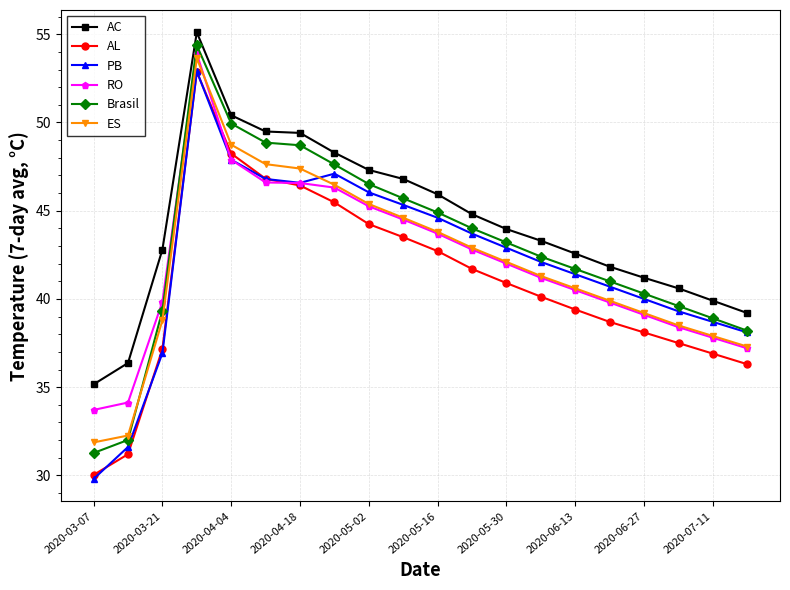

What is the highest value of the ES series?

53.6